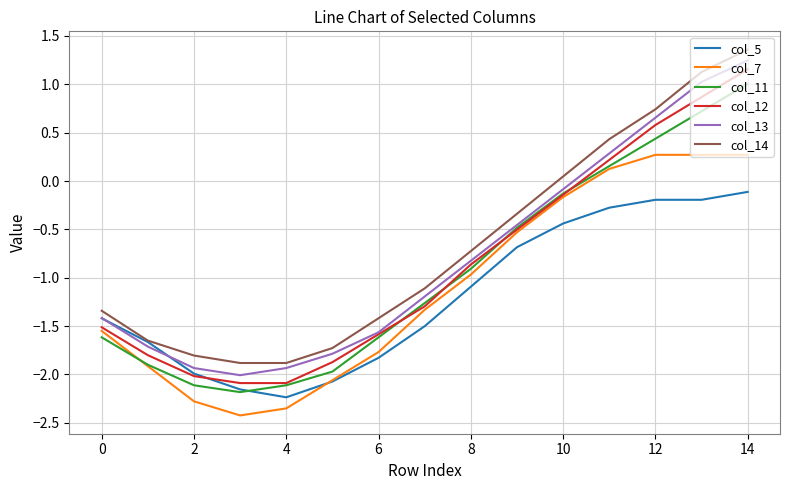

What is the highest value of the col_11 series?

1.0